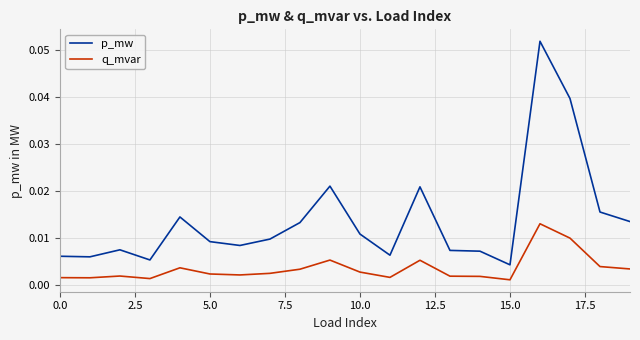

Rank the series by their average value, from highest to lowest.

p_mw, q_mvar